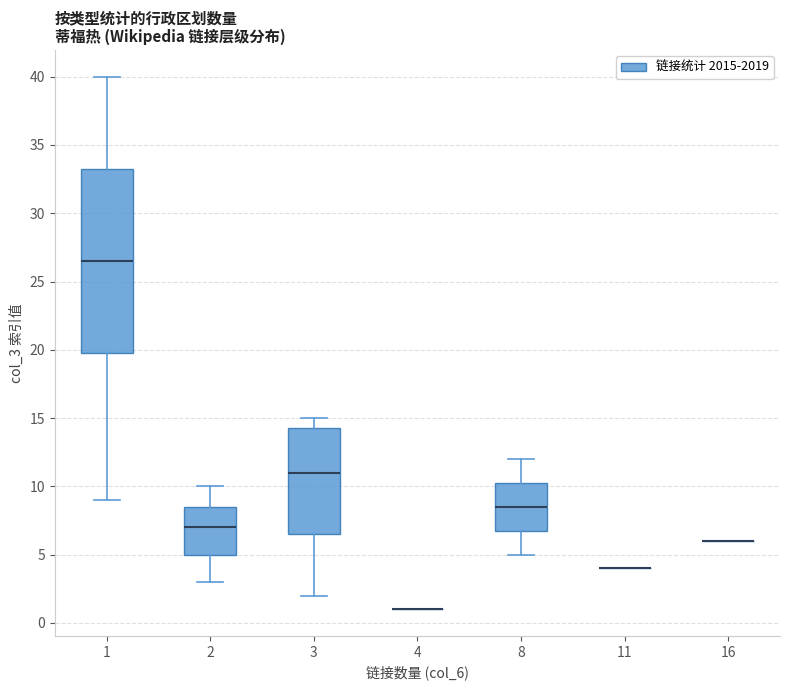

Which box is the tallest, from its lower edge to its upper edge?

1